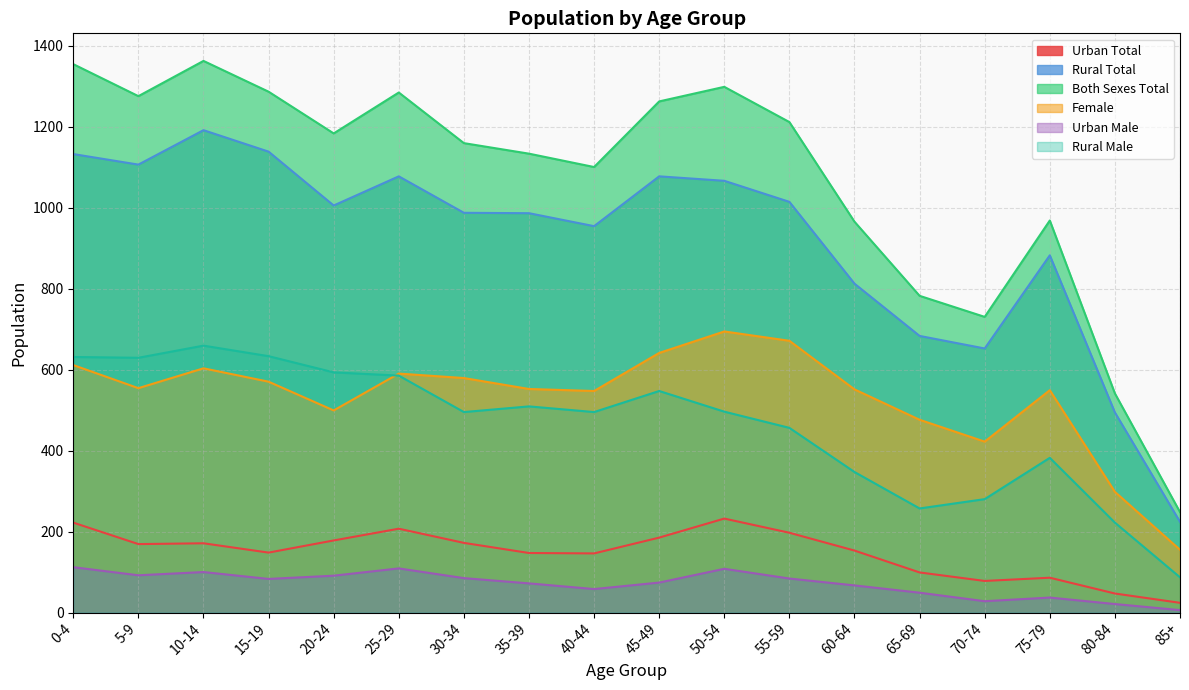

Which category has the highest value across all series?

10-14